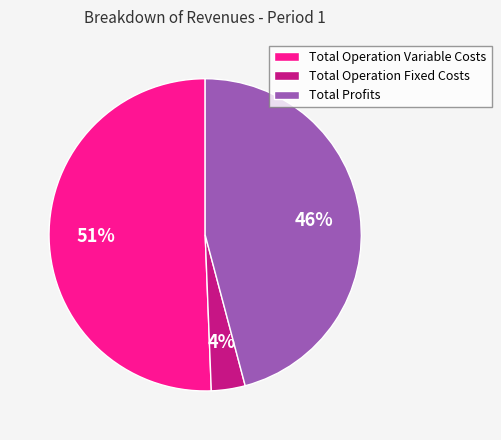

True or false: Total Operation Variable Costs accounts for 51% of the total.

True